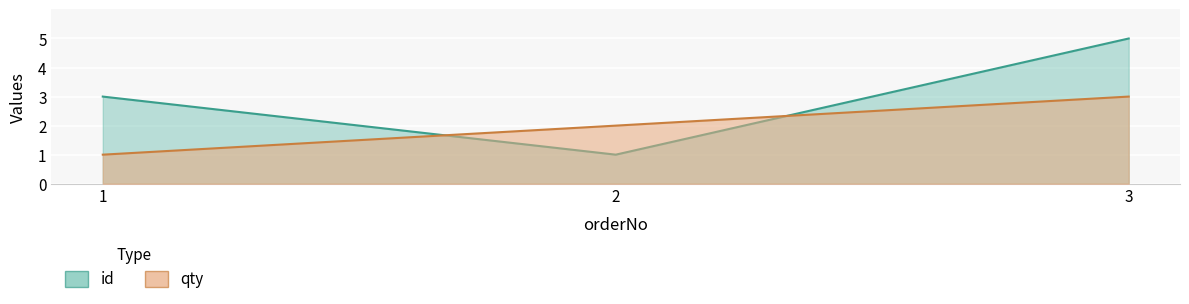

What is the smallest value displayed?

1